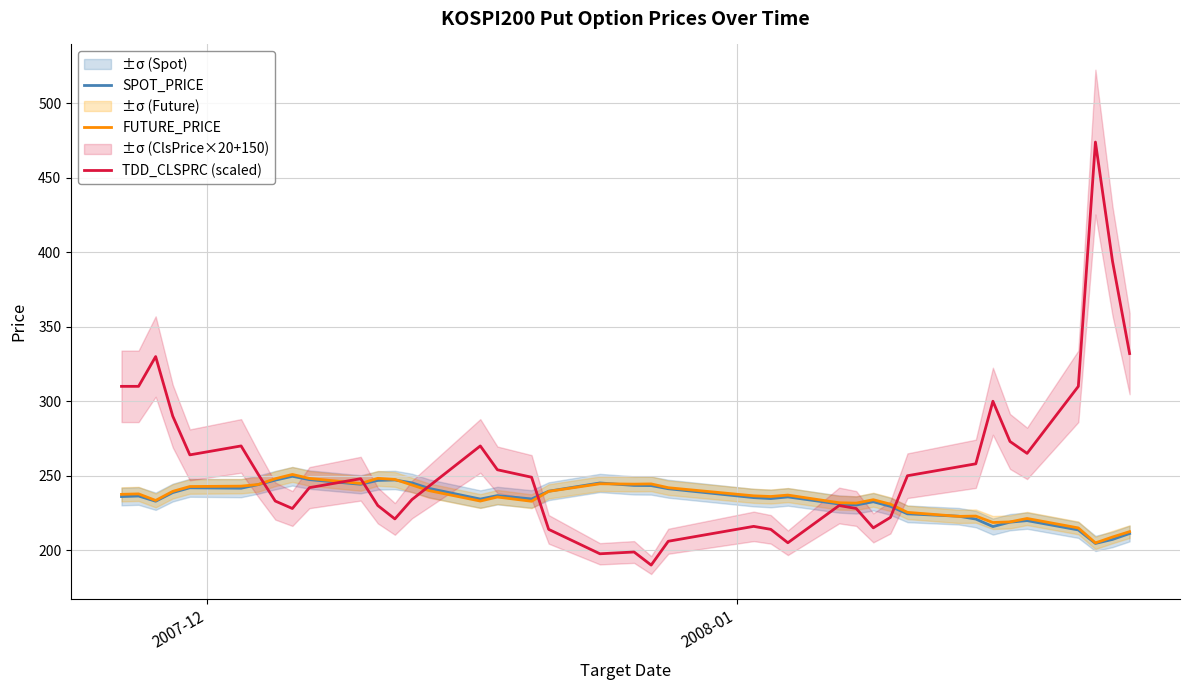

What is the value of the SPOT_PRICE point at the 3rd from the left?

232.9